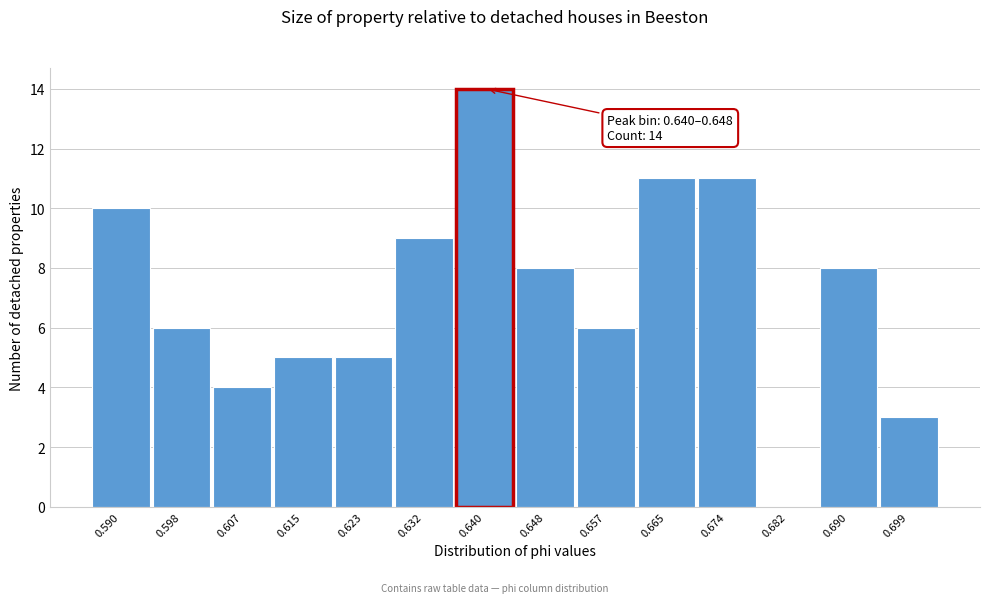

Reading left to right, what are all the values shown in this chart?

0.590=10	0.598=6	0.607=4	0.615=5	0.623=5	0.632=9	0.640=14	0.648=8	0.657=6	0.665=11	0.674=11	0.682=0	0.690=8	0.699=3